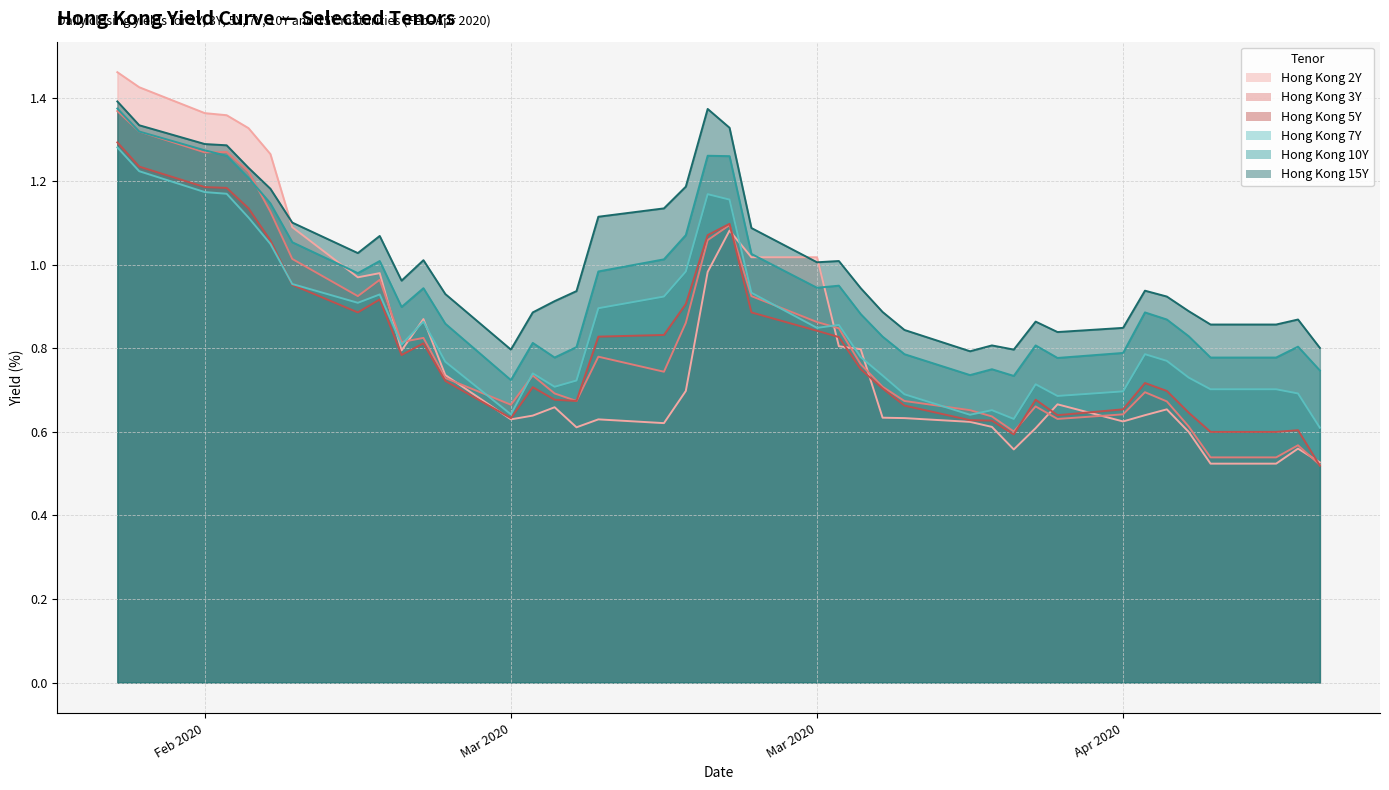

True or false: Hong Kong 15Y and Hong Kong 10Y intersect in this chart.

False